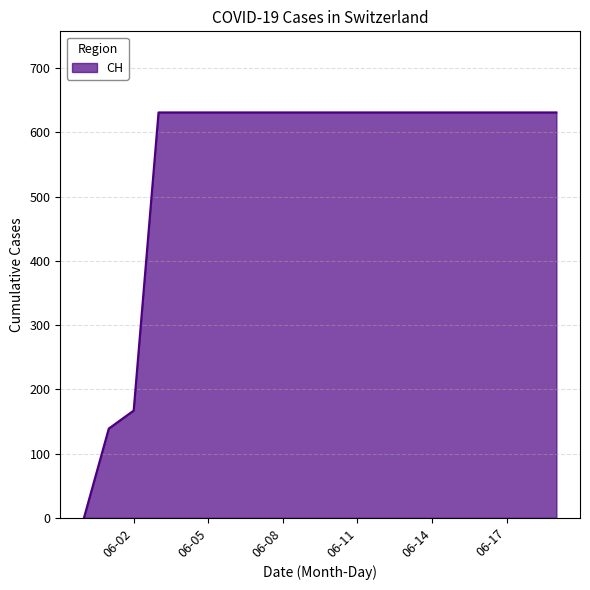

What is the greatest value displayed?

631